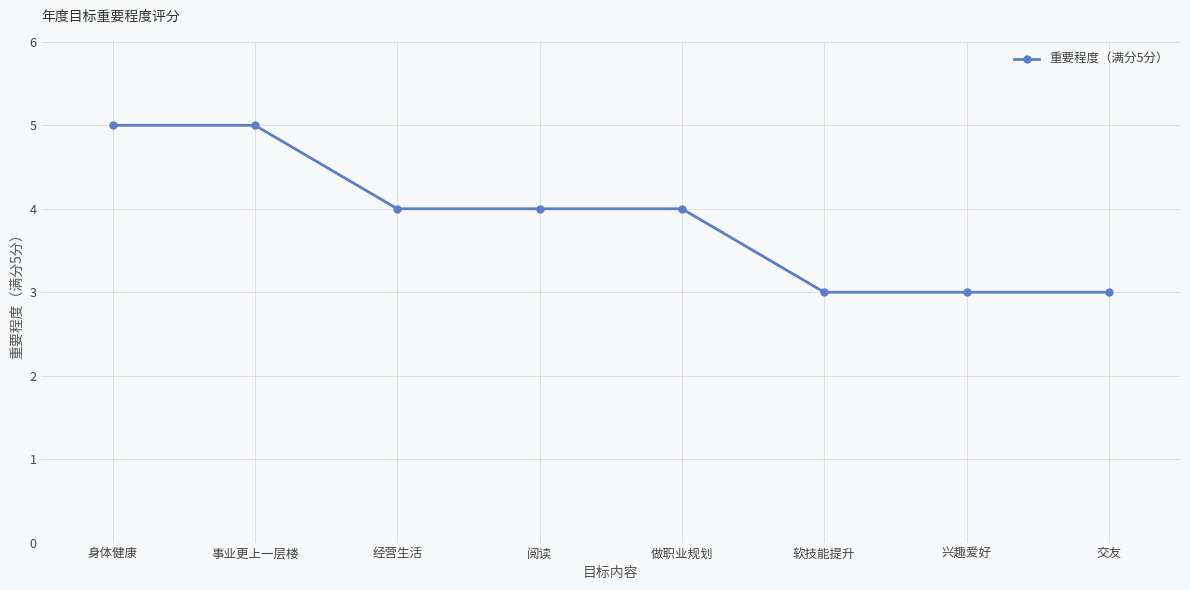

The value at 做职业规划 is 7. True or false?

False